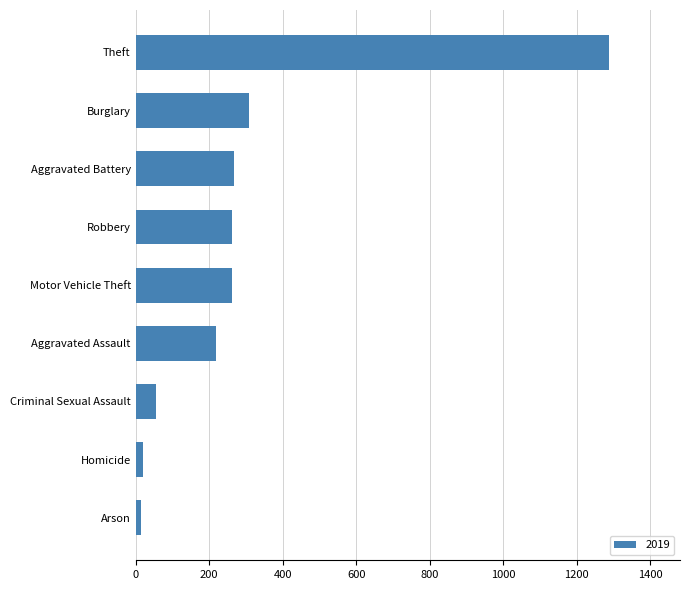

Between Aggravated Assault and Robbery, which is larger?

Robbery